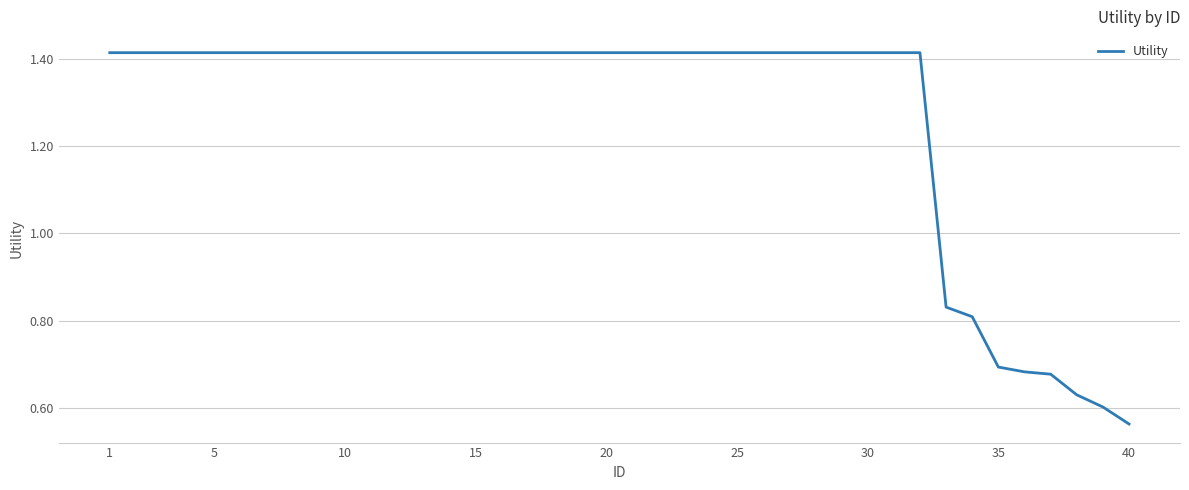

How many values are below 1?

8